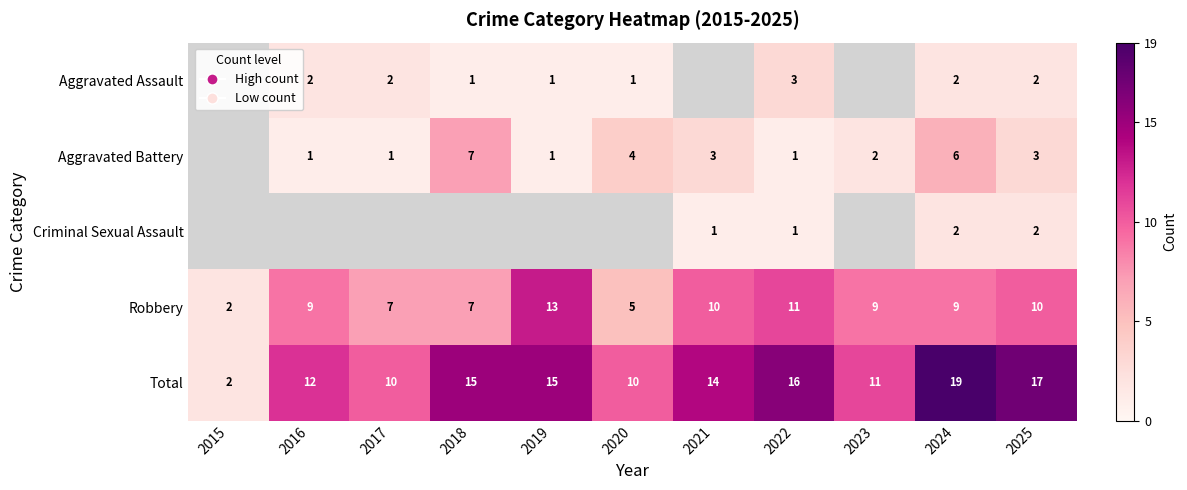

What is the minimum value shown in the chart?

1.0